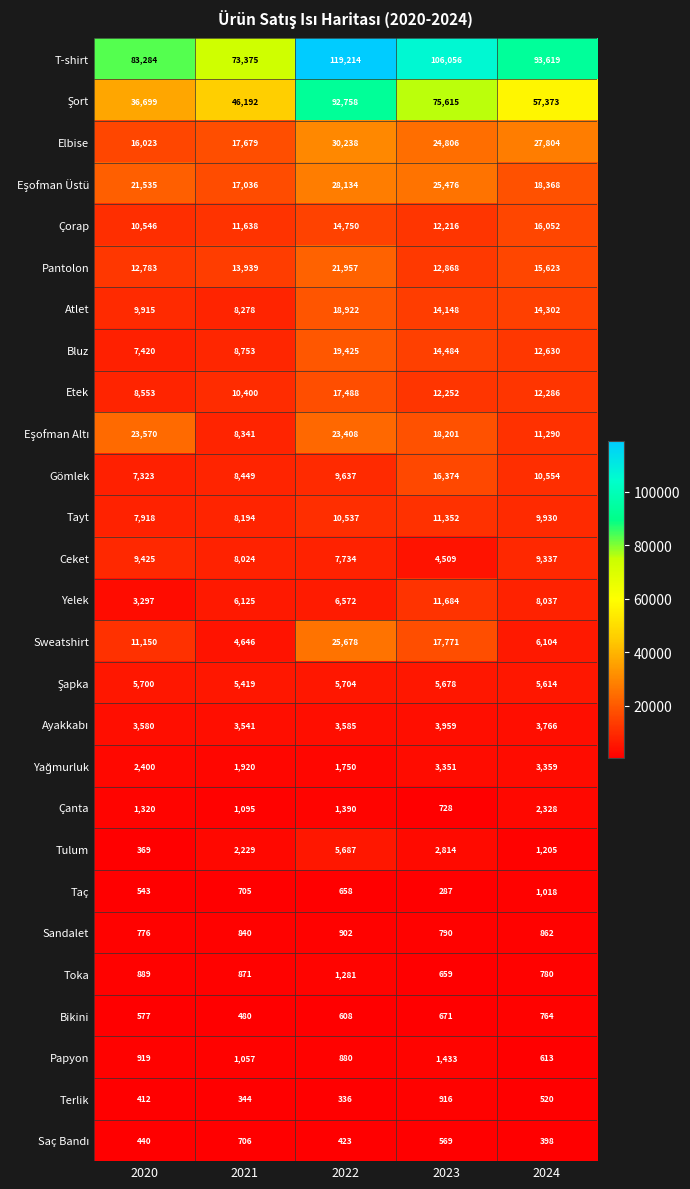

At how many categories does at least one series exceed 22832?

5